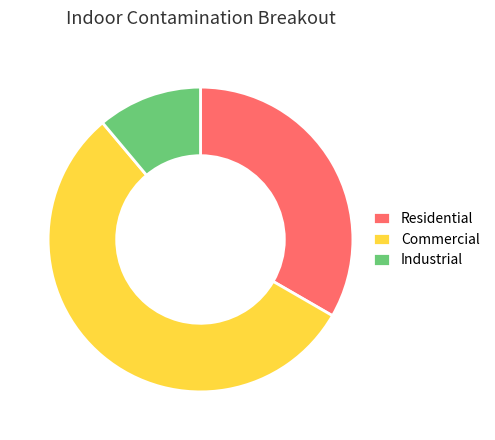

Which has a higher value, Commercial or Industrial?

Commercial